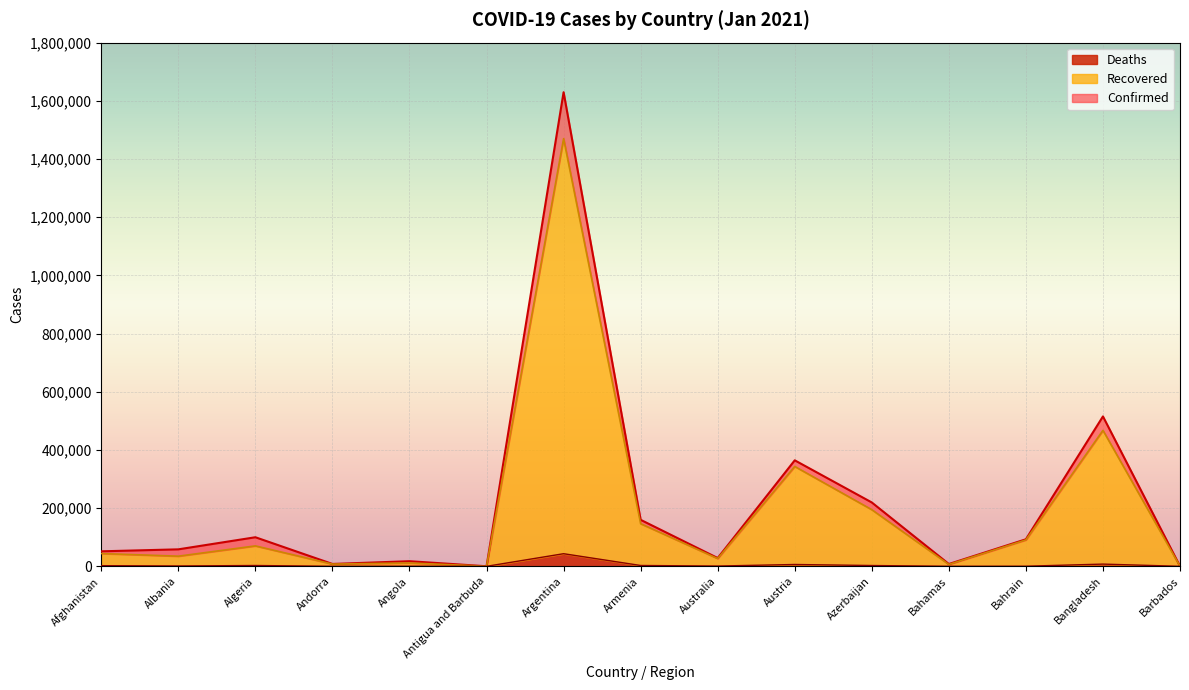

Reading right to left, transcribe all the data shown in this chart.

Confirmed: Barbados=395	Bangladesh=515184	Bahrain=92913	Bahamas=7887	Azerbaijan=219462	Austria=364302	Australia=28469	Armenia=159798	Argentina=1629594	Antigua and Barbuda=159	Angola=17568	Andorra=8117	Algeria=99897	Albania=58316	Afghanistan=51526
Recovered: Barbados=326	Bangladesh=467219	Bahrain=90721	Bahamas=6410	Azerbaijan=194628	Austria=343197	Australia=26679	Armenia=146476	Argentina=1469995	Antigua and Barbuda=153	Angola=11551	Andorra=7547	Algeria=70157	Albania=34815	Afghanistan=43918
Deaths: Barbados=7	Bangladesh=7599	Bahrain=352	Bahamas=171	Azerbaijan=2703	Austria=6275	Australia=909	Armenia=2836	Argentina=43319	Antigua and Barbuda=5	Angola=405	Andorra=84	Algeria=2762	Albania=1181	Afghanistan=2191